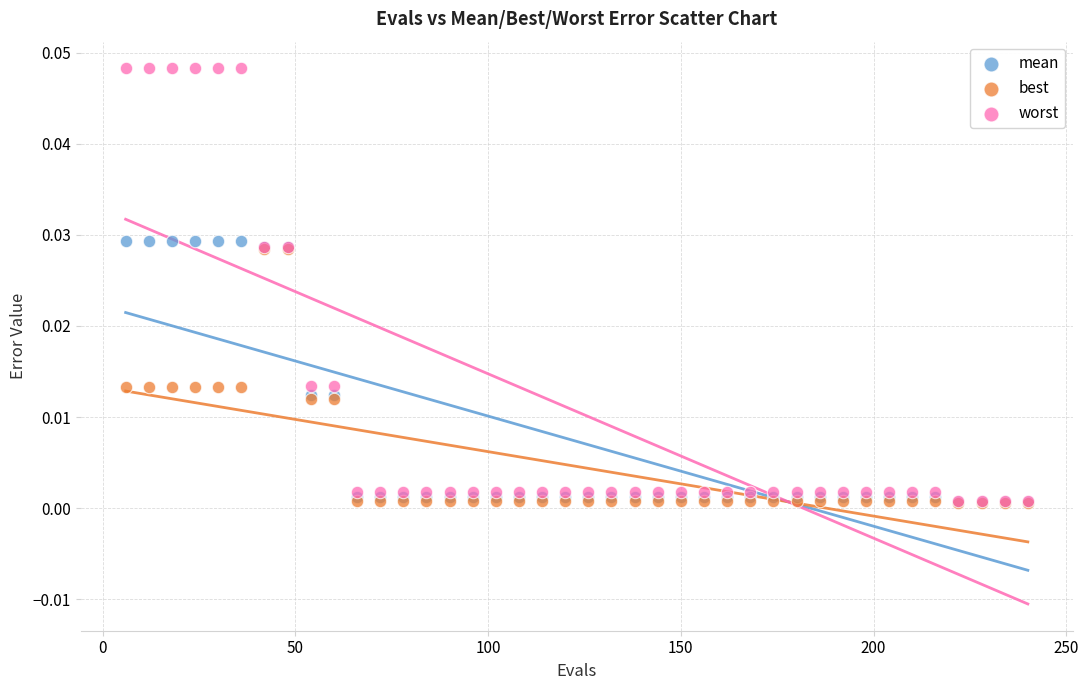

What are all the series names shown in the legend?

mean, best, worst